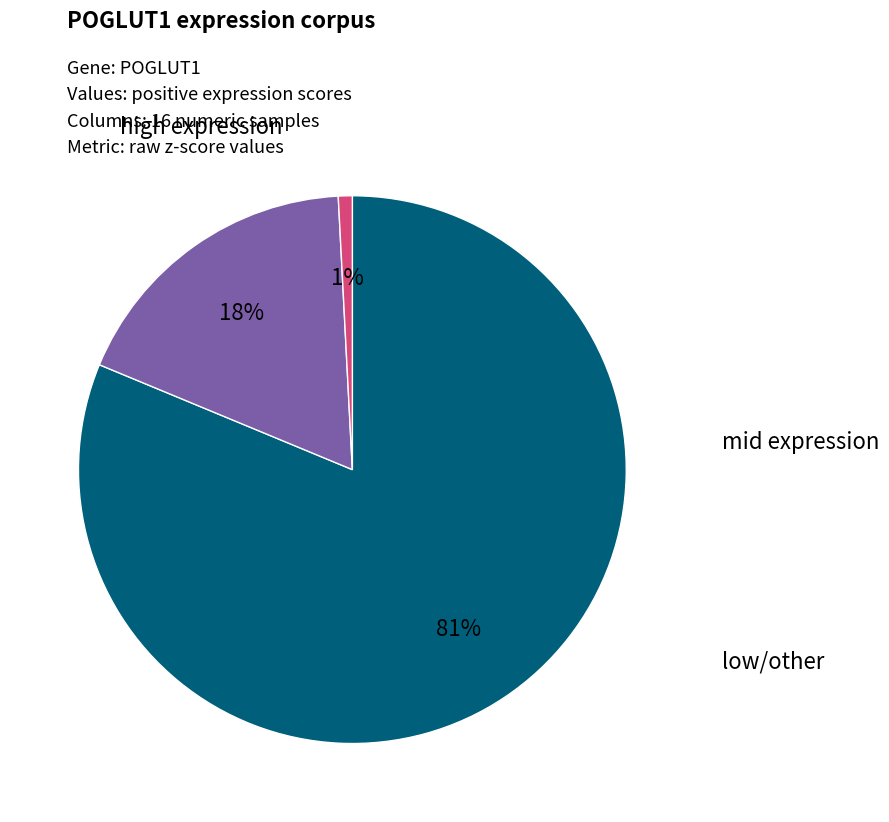

Is there any slice that represents more than half of the pie?

Yes